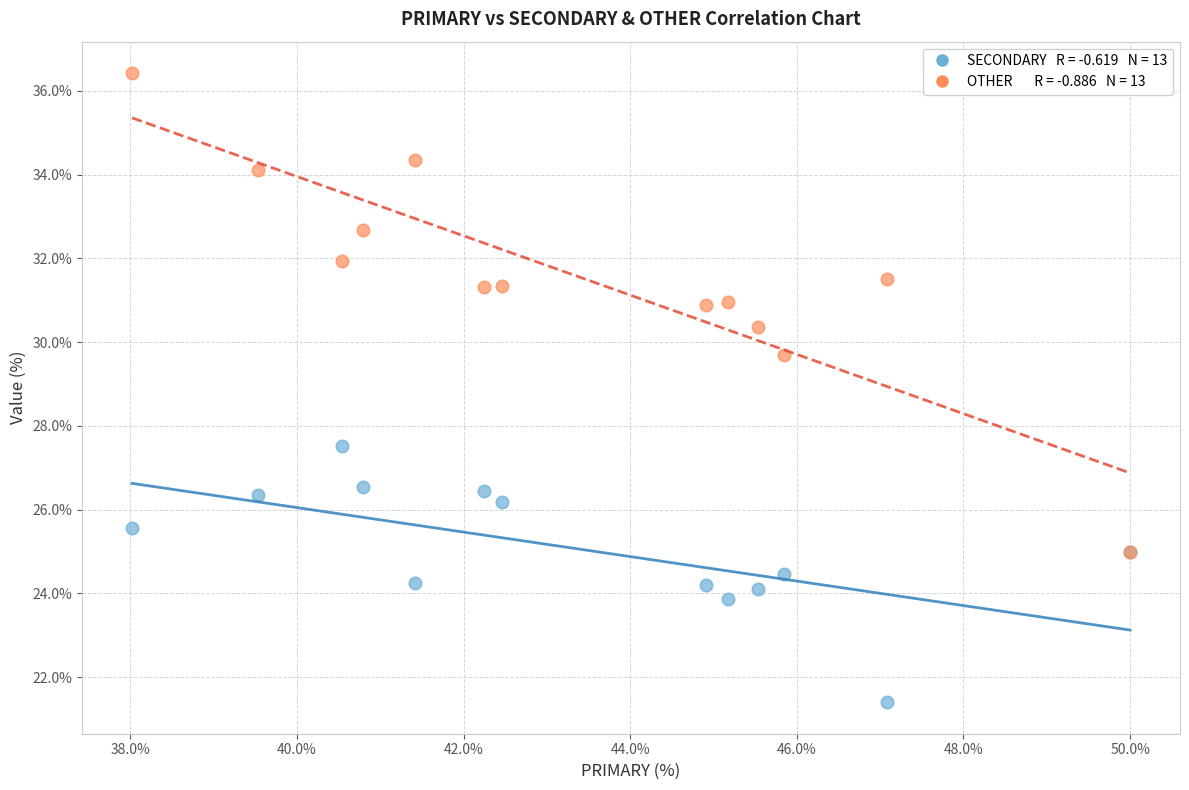

Across all series, what Y value is closest to 28?

27.5